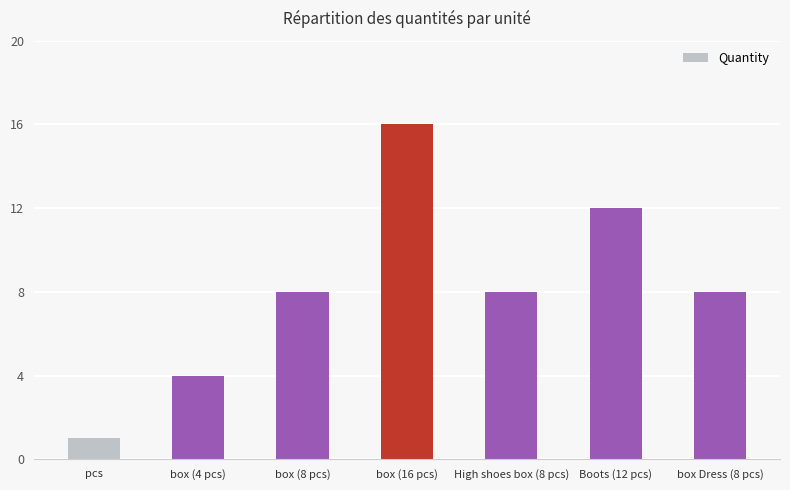

What is the smallest value displayed?

1